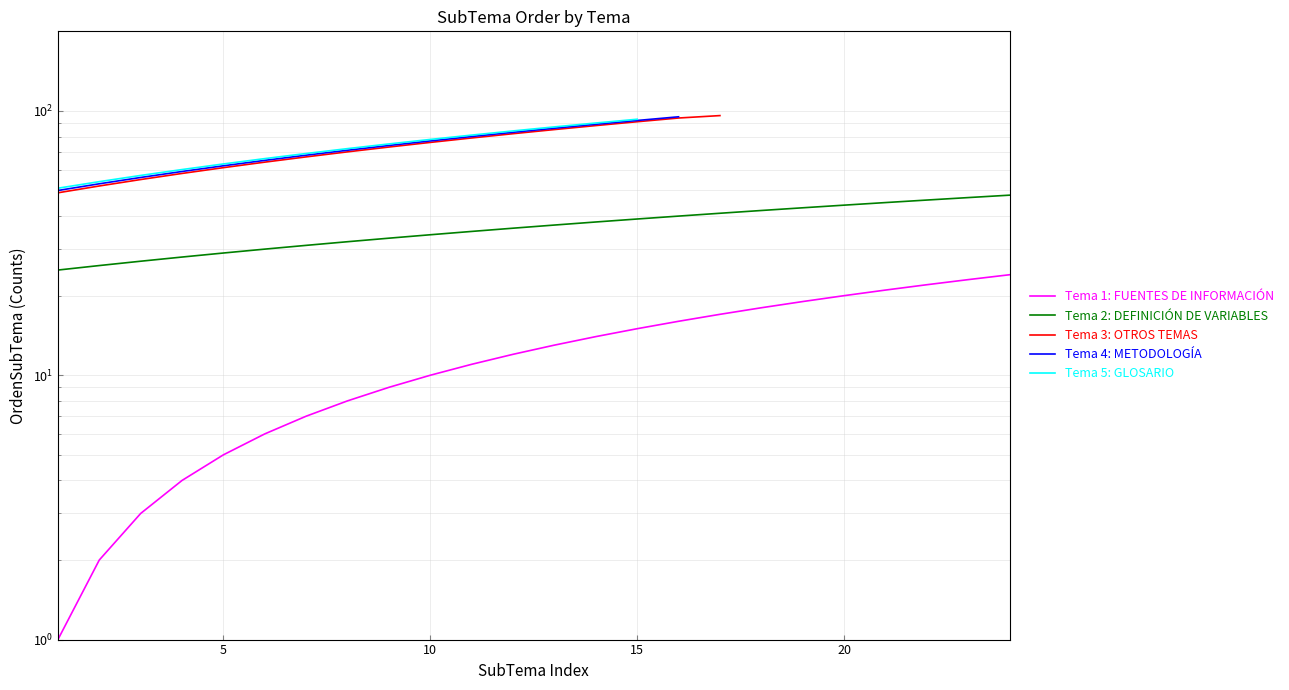

True or false: Tema 2: DEFINICIÓN DE VARIABLES and Tema 4: METODOLOGÍA cross at least once.

False